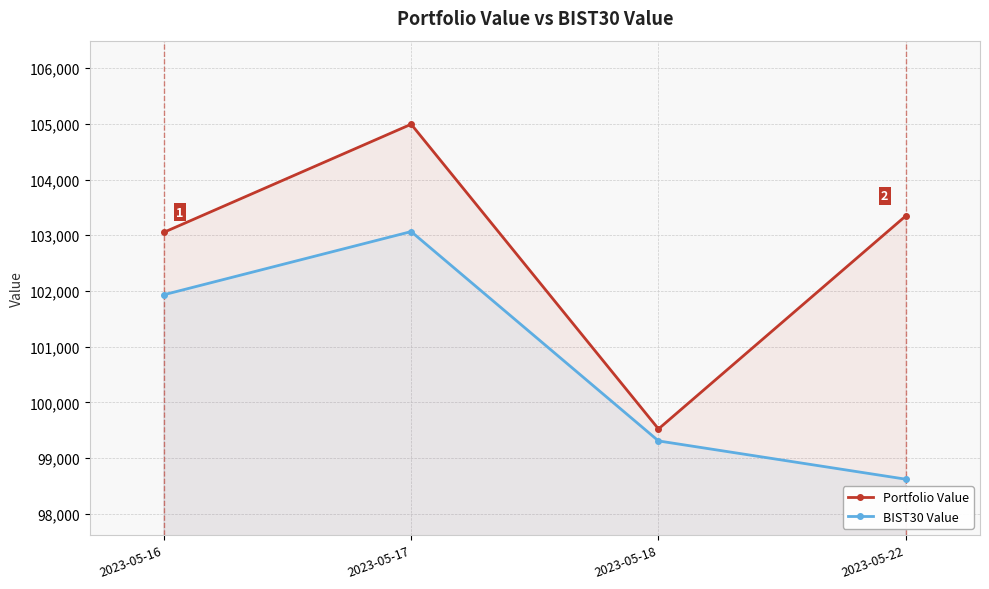

What is the sum of all Portfolio Value values?

410918.1